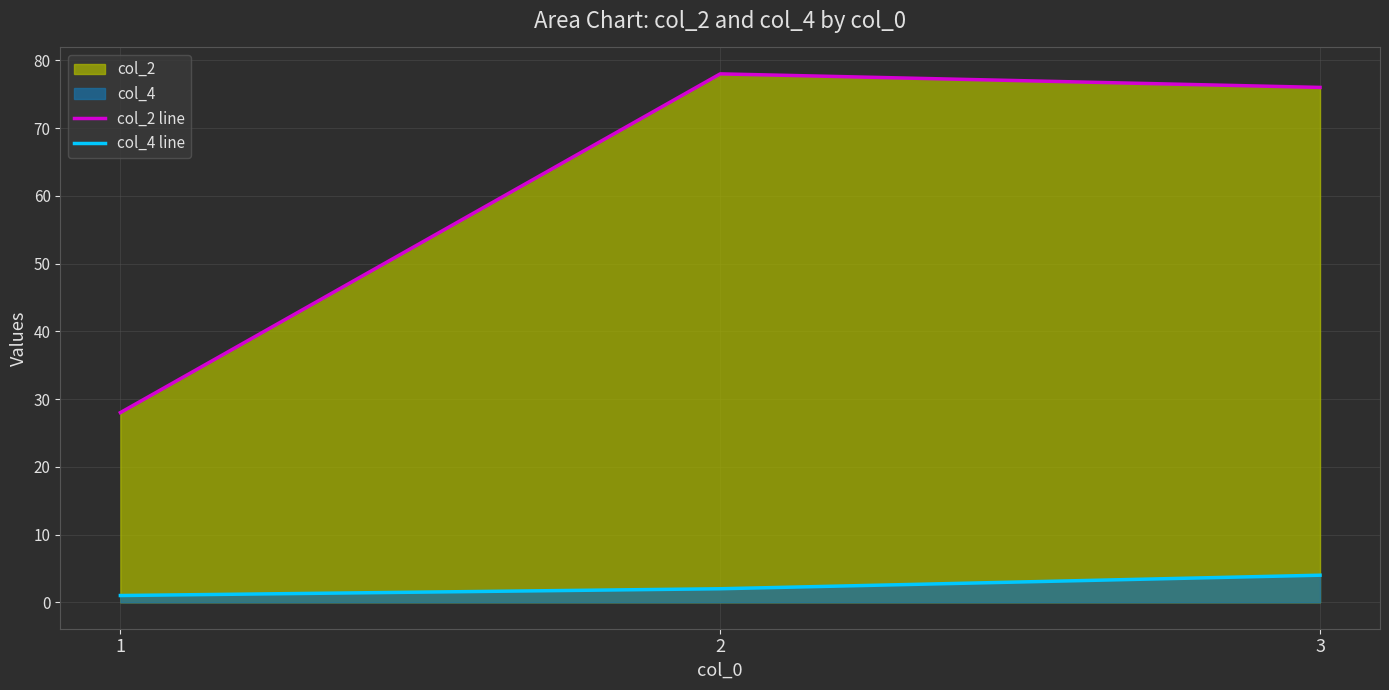

Which series has the largest total across all categories?

col_2 line